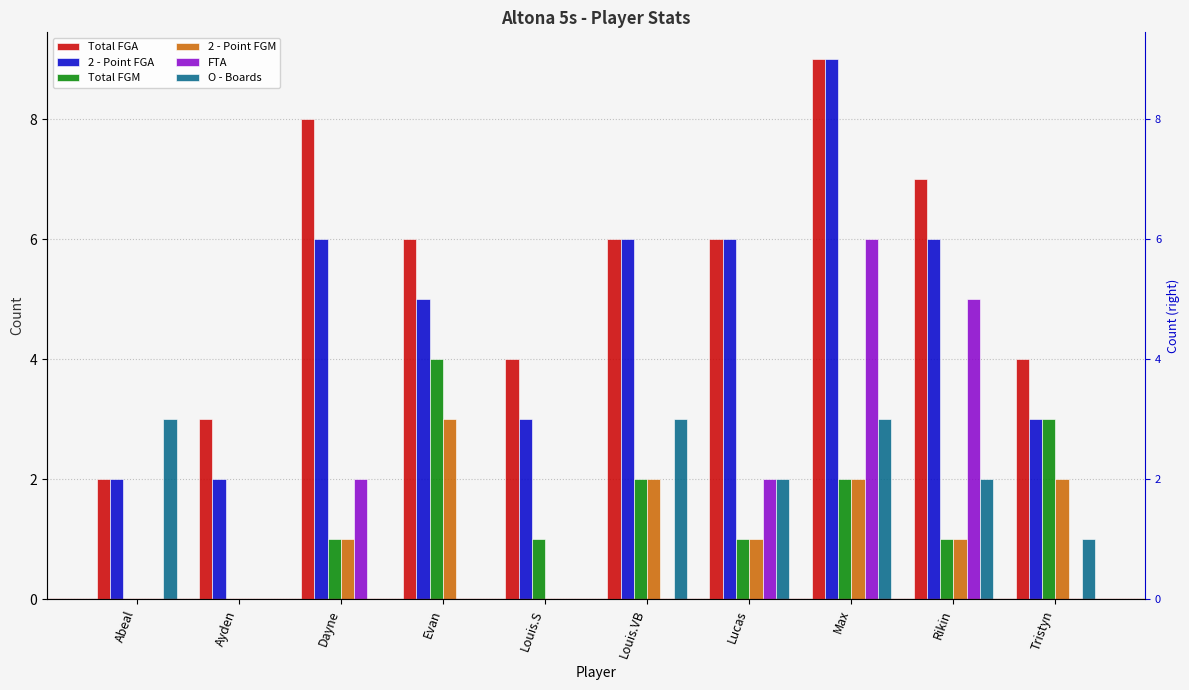

How many positive values does the Total FGM series have?

8